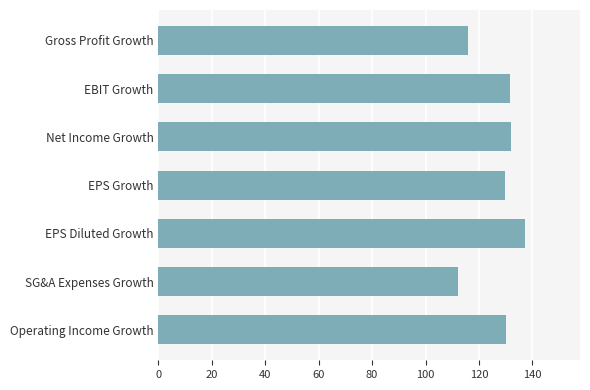

Which category has the highest value across all series?

EPS Diluted Growth